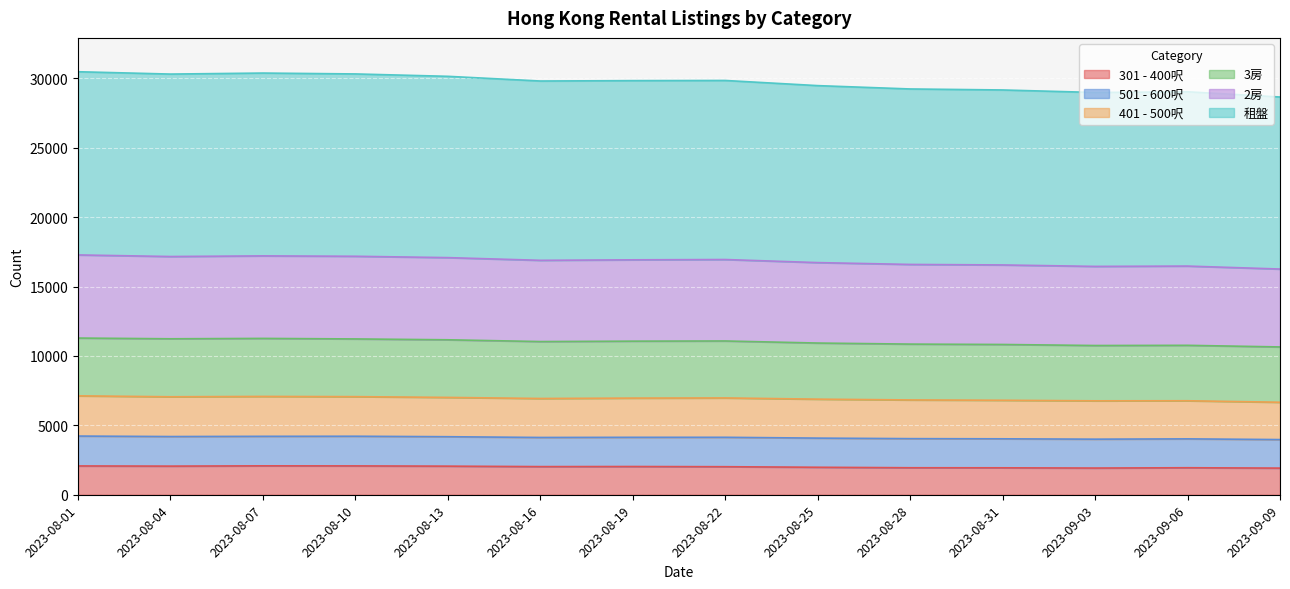

What is the total value across all series at 2023-09-03?

28984